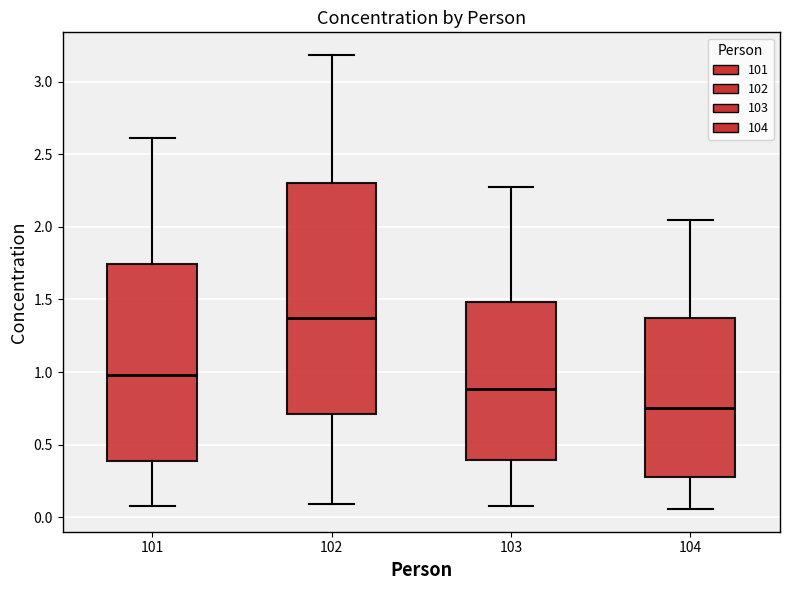

Reading left to right, transcribe this box plot: for each box, give where its median line is, the range the box spans, and where its two whiskers end, as read against the y-axis. The values are not printed on the chart, so give them approximately, as read against the axis.

101: median 1.00, box 0.40 to 1.75, whiskers 0.10 to 2.60
102: median 1.35, box 0.70 to 2.30, whiskers 0.10 to 3.20
103: median 0.90, box 0.40 to 1.50, whiskers 0.10 to 2.25
104: median 0.75, box 0.30 to 1.40, whiskers 0.05 to 2.05